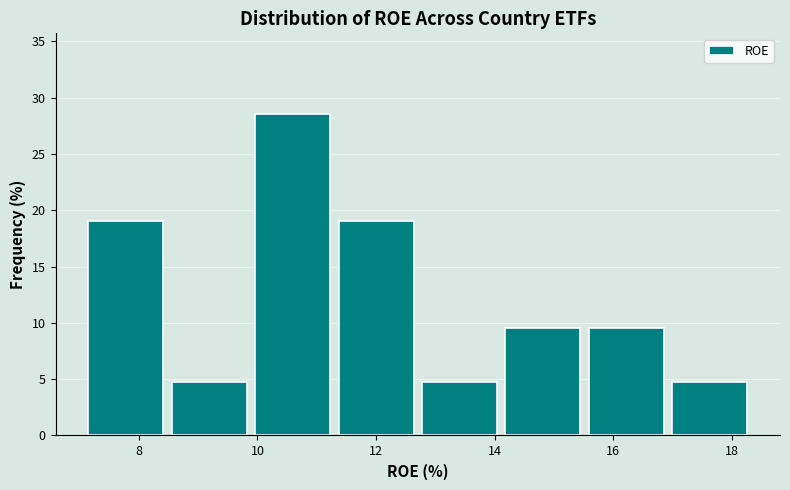

How tall is the bar that spans 14.2 to 15.6 on the x-axis? Neither the bar edges nor the heights are printed on the chart, so give them approximately, as read against the axes.

9.5